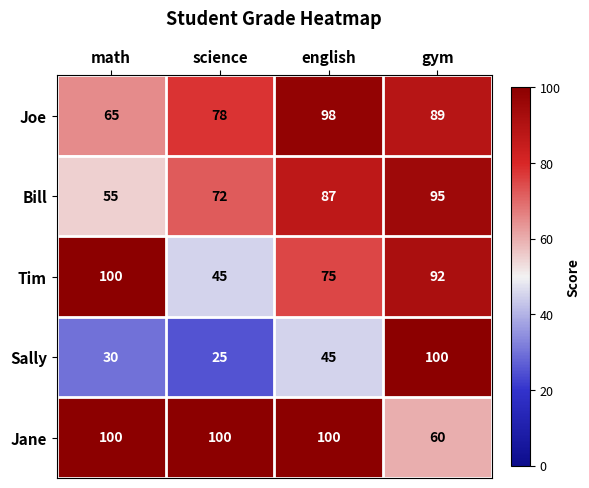

Is it true that Joe equals 89 at gym?

True